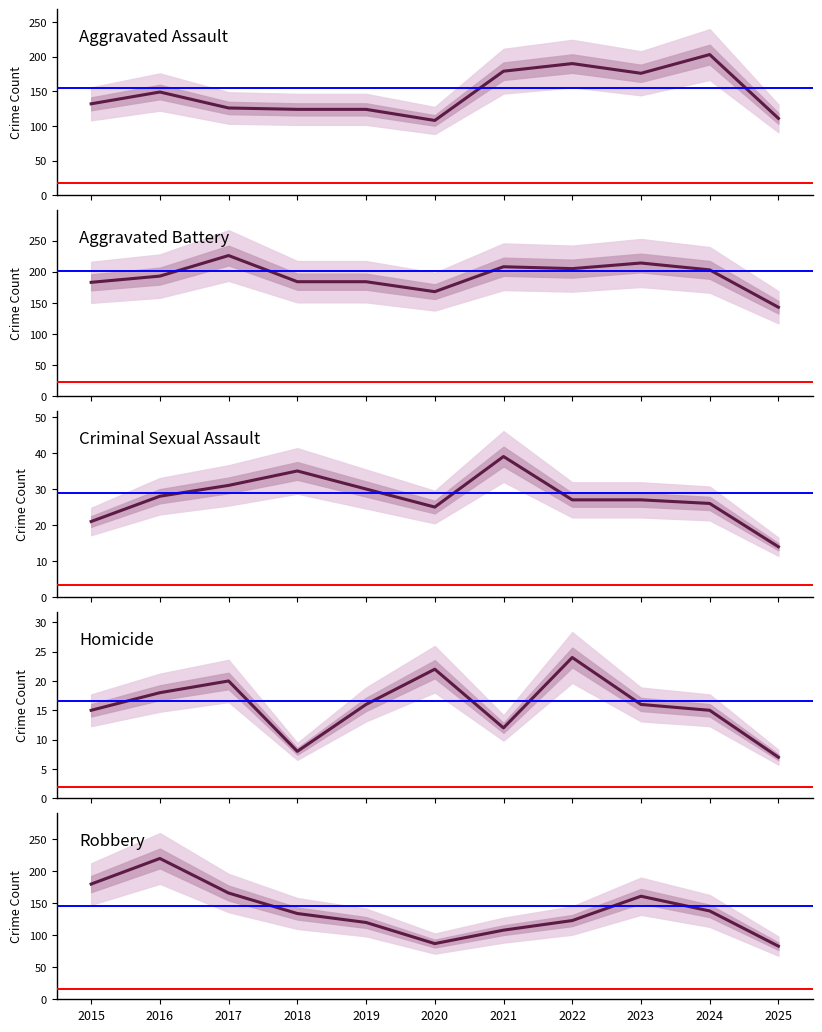

The value of Aggravated Assault at 2016 is 149. True or false?

True